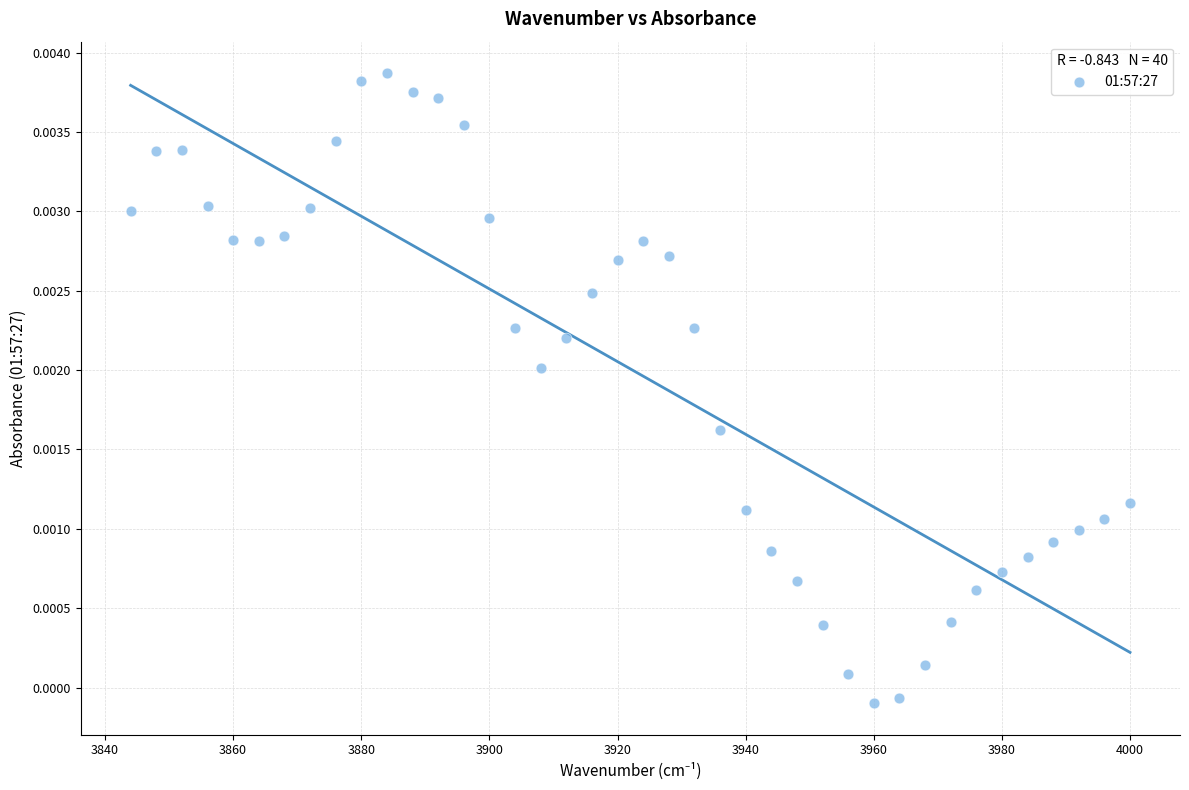

What is the range of X values (max minus min)?

156.0